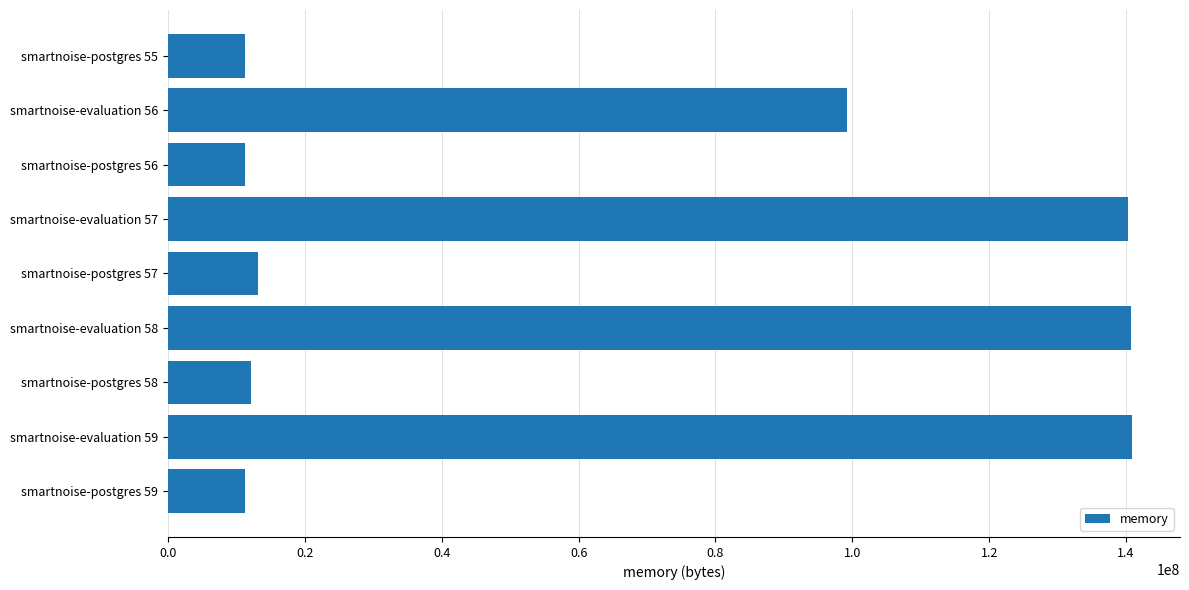

How many data points are less than 13225984?

4